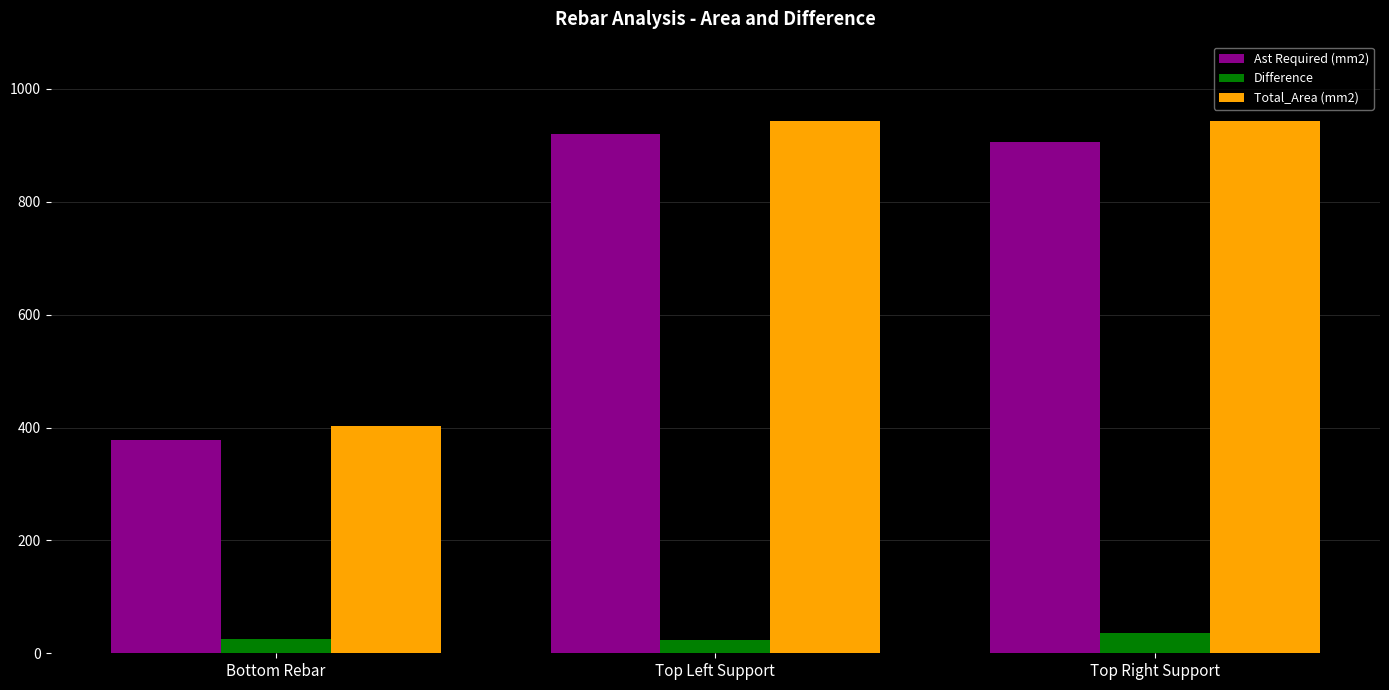

What position from the left is Bottom Rebar?

1